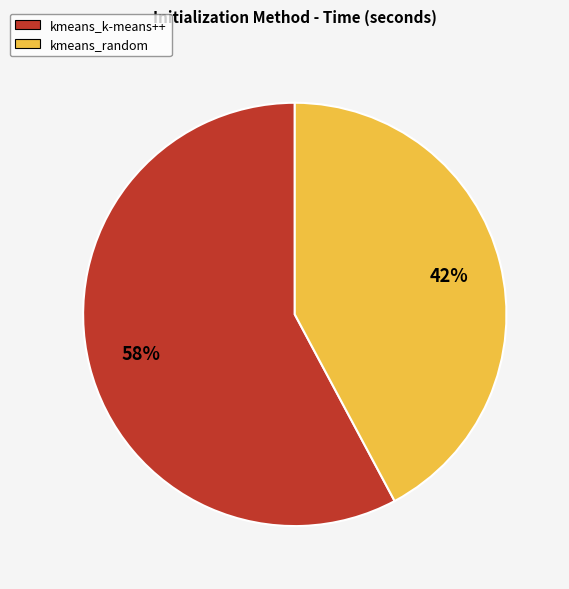

Is there a majority slice in this chart?

Yes